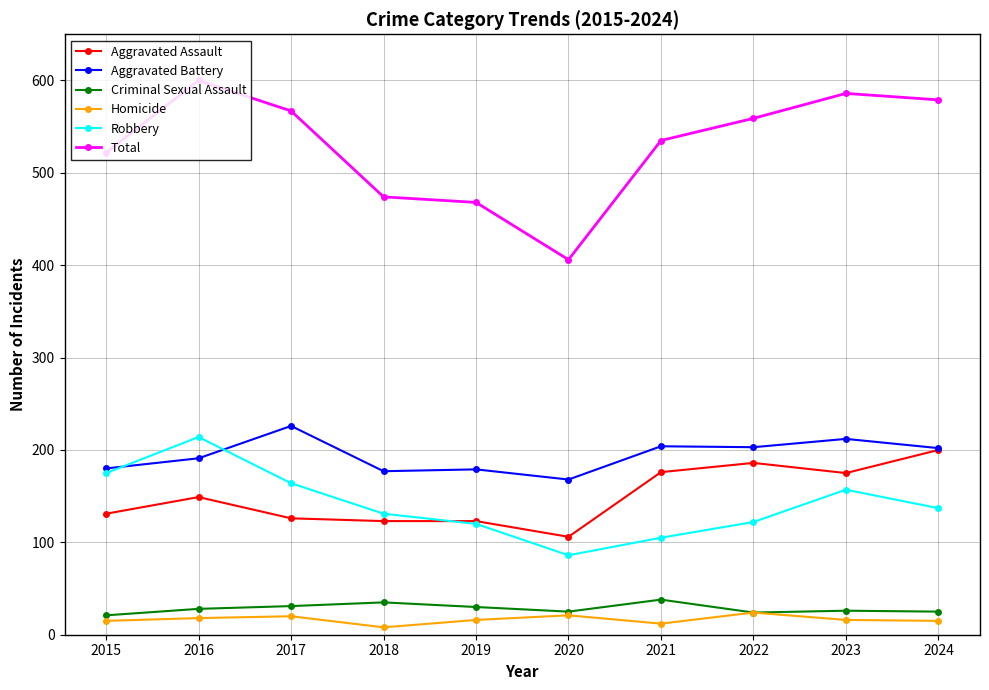

Rank the series by their maximum value, from lowest to highest.

Homicide, Criminal Sexual Assault, Aggravated Assault, Robbery, Aggravated Battery, Total